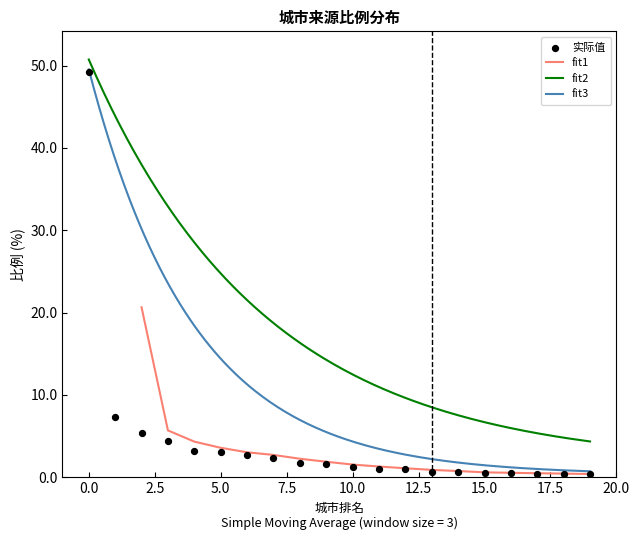

True or false: fit2 and fit3 intersect in this chart.

False